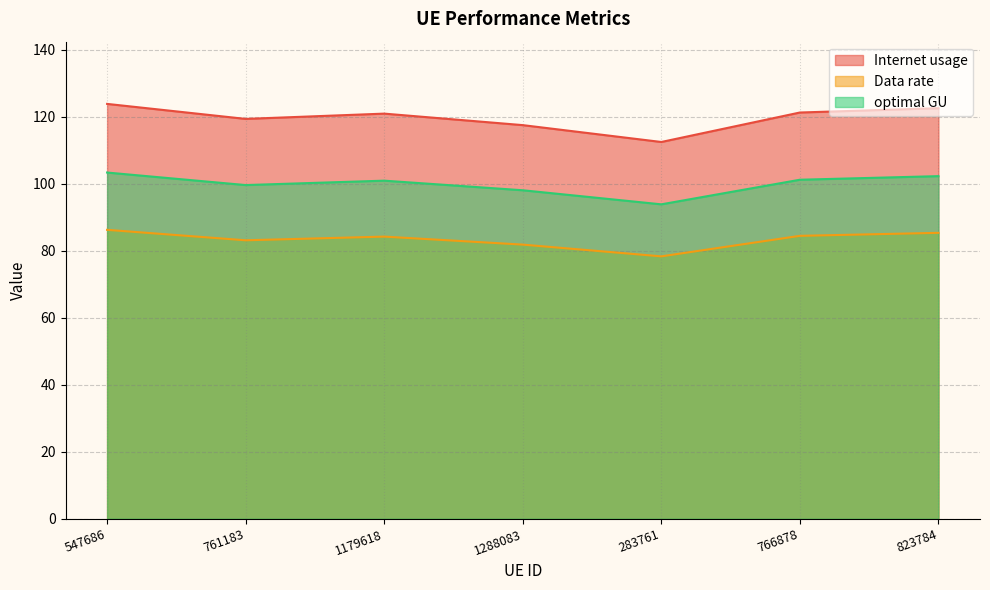

What is the label of the 5th point from the left?

283761